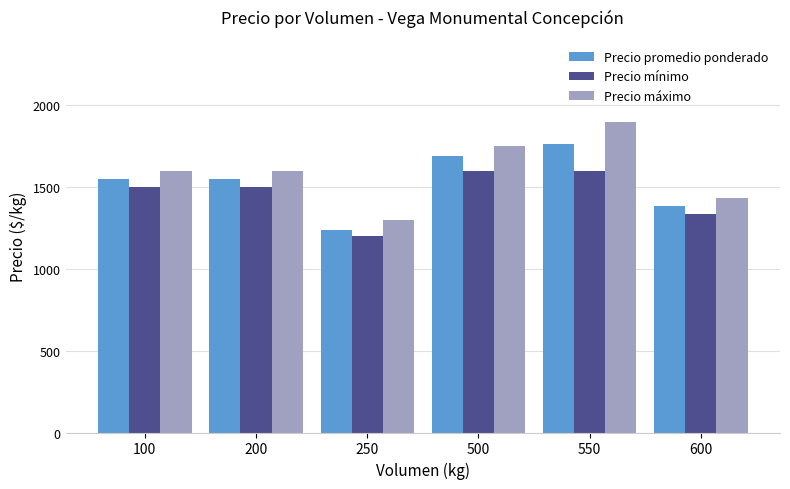

Rank the series by their average value, from highest to lowest.

Precio máximo, Precio promedio ponderado, Precio mínimo